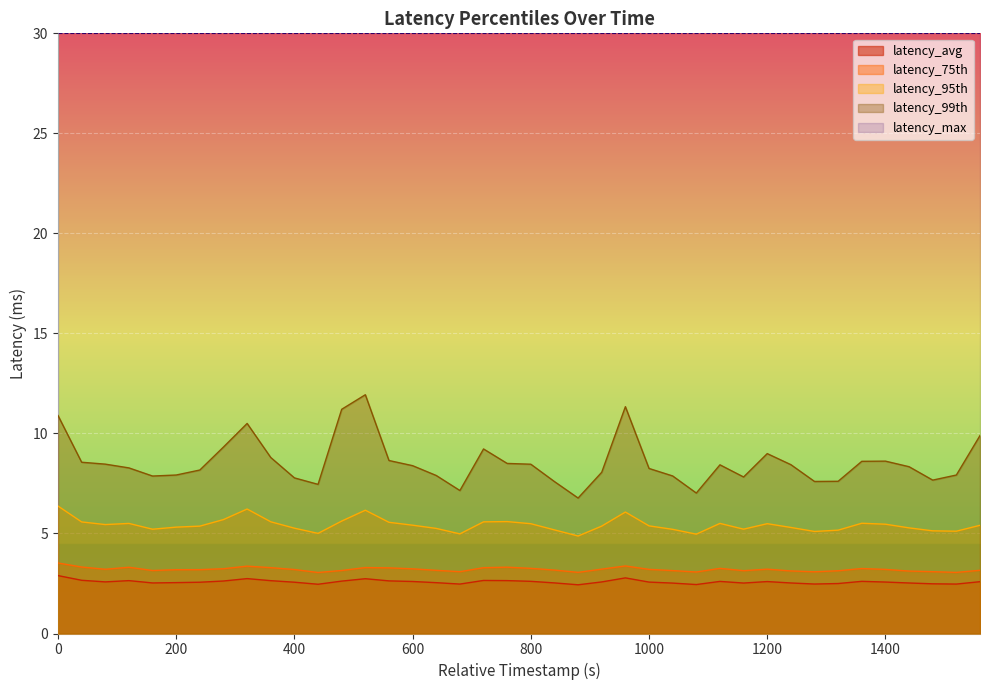

Reading left to right, transcribe all the data shown in this chart.

latency_avg: 2.9	2.7	2.6	2.6	2.5	2.5	2.6	2.6	2.7	2.6	2.6	2.5	2.6	2.7	2.6	2.6	2.5	2.5	2.7	2.6	2.6	2.5	2.4	2.6	2.8	2.6	2.5	2.4	2.6	2.5	2.6	2.5	2.5	2.5	2.6	2.6	2.5	2.5	2.5	2.6
latency_75th: 3.5	3.3	3.2	3.3	3.1	3.2	3.2	3.2	3.4	3.3	3.2	3.0	3.1	3.3	3.3	3.2	3.2	3.1	3.3	3.3	3.3	3.2	3.1	3.2	3.4	3.2	3.1	3.1	3.3	3.1	3.2	3.1	3.1	3.1	3.2	3.2	3.1	3.1	3.1	3.2
latency_95th: 6.4	5.6	5.4	5.5	5.2	5.3	5.4	5.7	6.2	5.6	5.3	5.0	5.6	6.2	5.6	5.4	5.3	5.0	5.6	5.6	5.5	5.2	4.9	5.4	6.1	5.4	5.2	5.0	5.5	5.2	5.5	5.3	5.1	5.2	5.5	5.5	5.3	5.1	5.1	5.4
latency_99th: 10.9	8.6	8.5	8.3	7.9	7.9	8.2	9.3	10.5	8.8	7.8	7.5	11.2	11.9	8.6	8.4	7.9	7.1	9.2	8.5	8.5	7.6	6.8	8.1	11.3	8.2	7.9	7.0	8.4	7.8	9.0	8.4	7.6	7.6	8.6	8.6	8.3	7.7	7.9	9.9